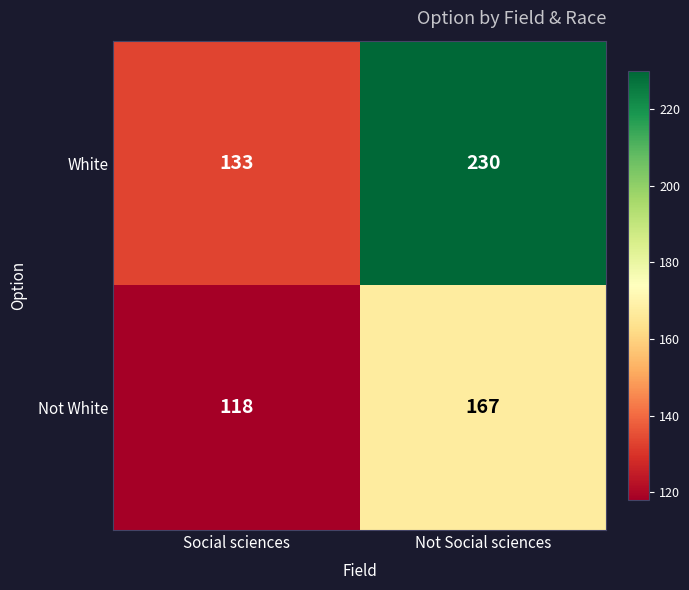

Is the value of White at Not Social sciences greater than the value of Not White at Social sciences?

Yes